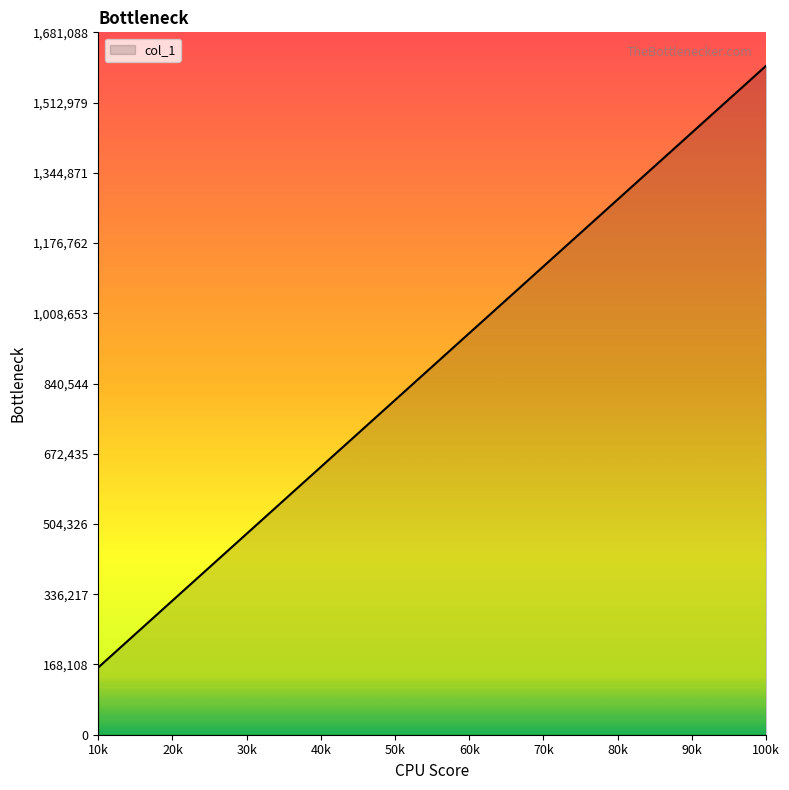

What is the maximum value shown in the chart?

1601037